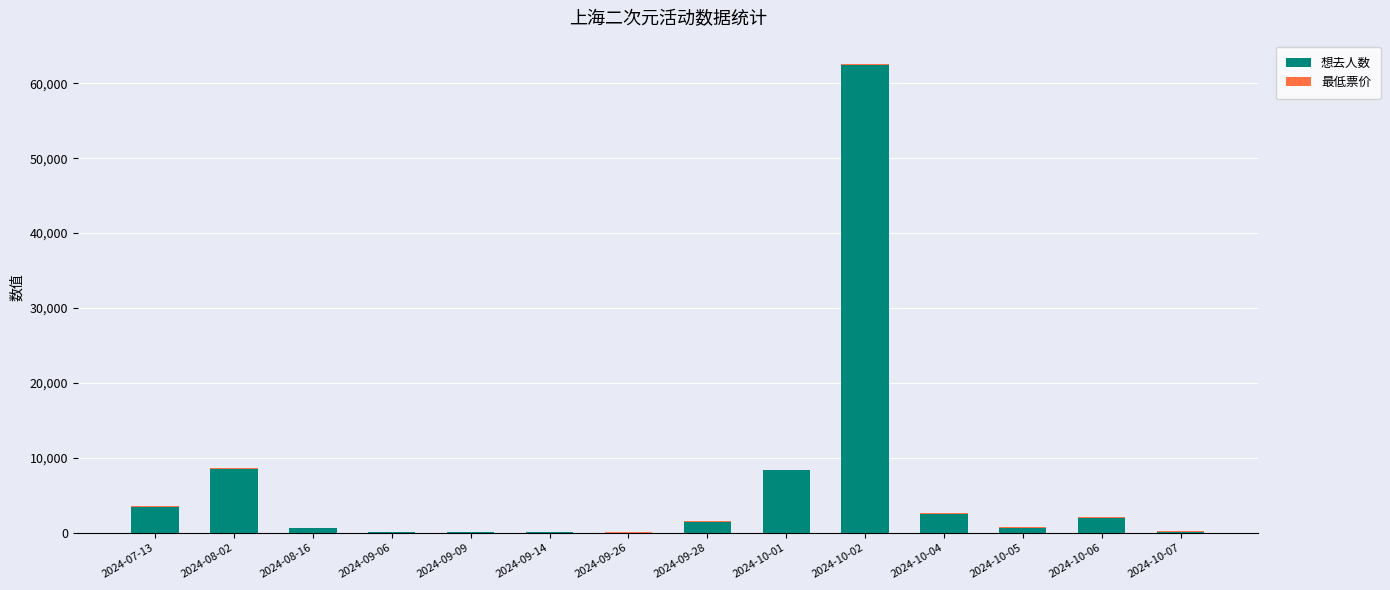

What is the maximum value for 想去人数?

62434.0